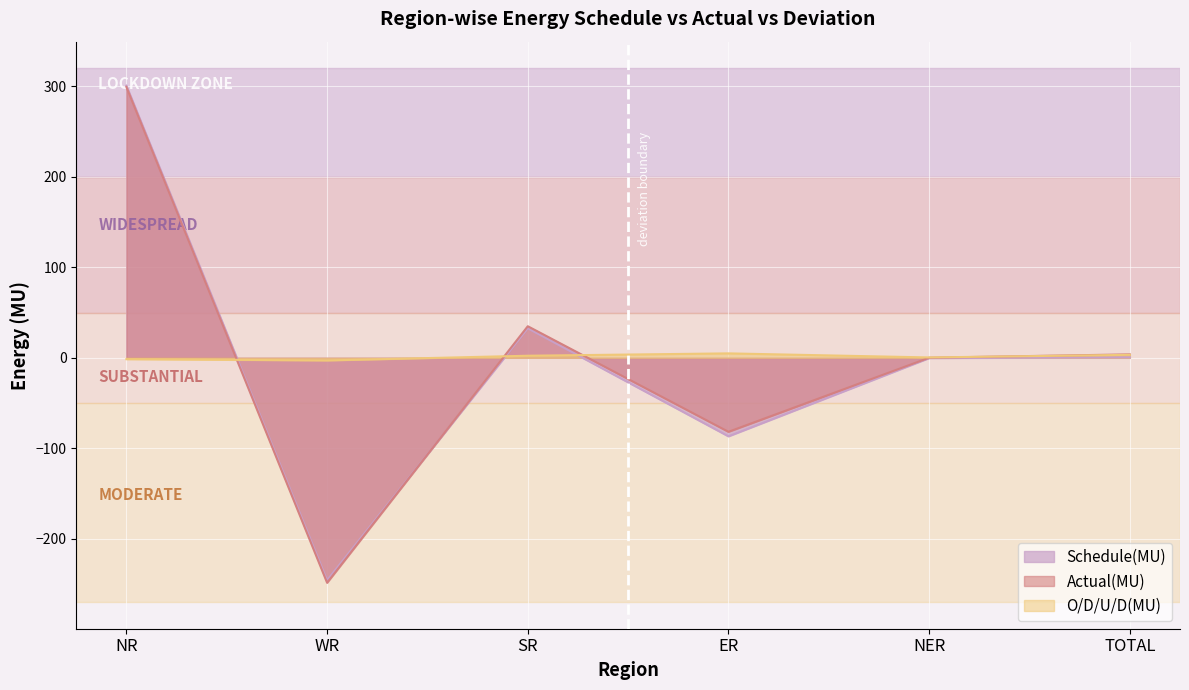

What is the smallest value displayed?

-248.7